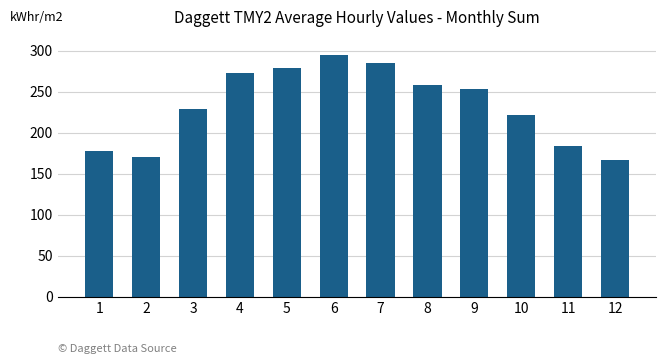

What is the greatest value displayed?

294.4